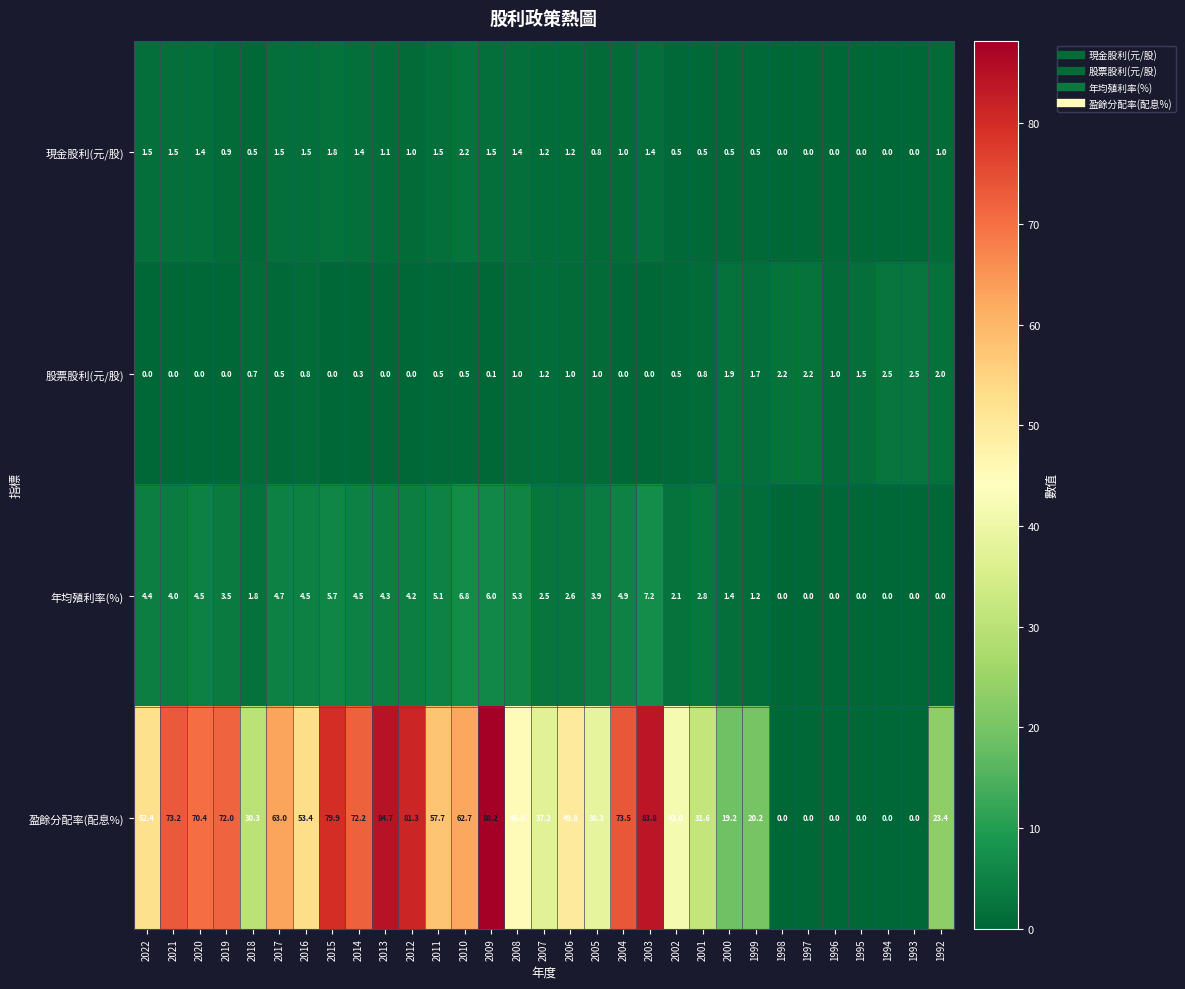

What is the sum of the 盈餘分配率(配息%) values at 2022 and 1992?

75.8